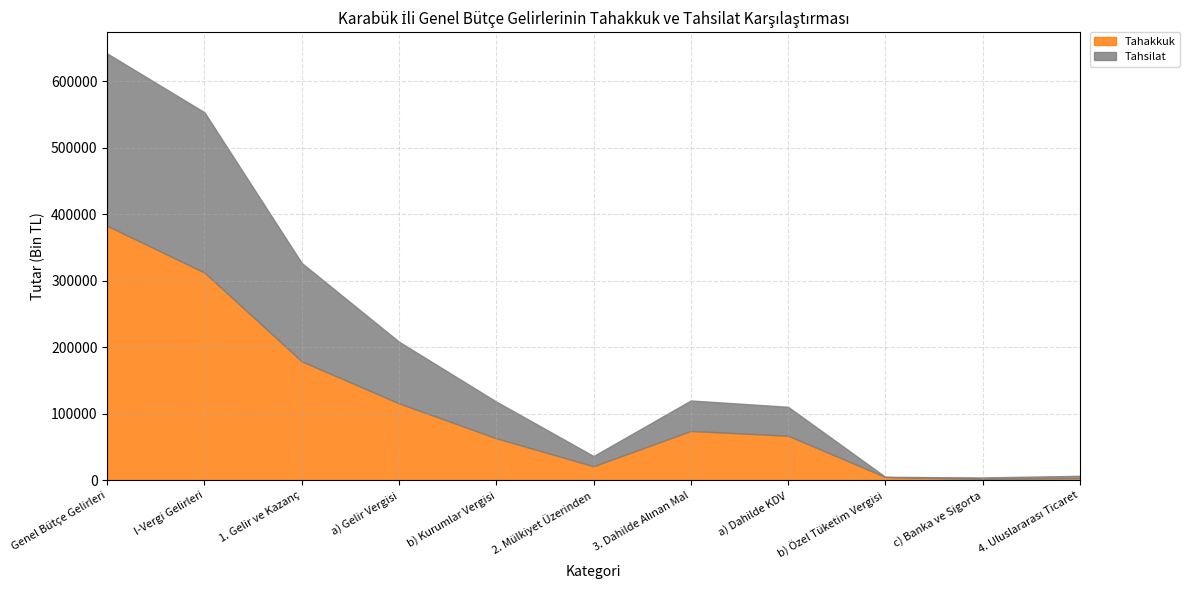

Which series has the largest total across all categories?

Tahakkuk